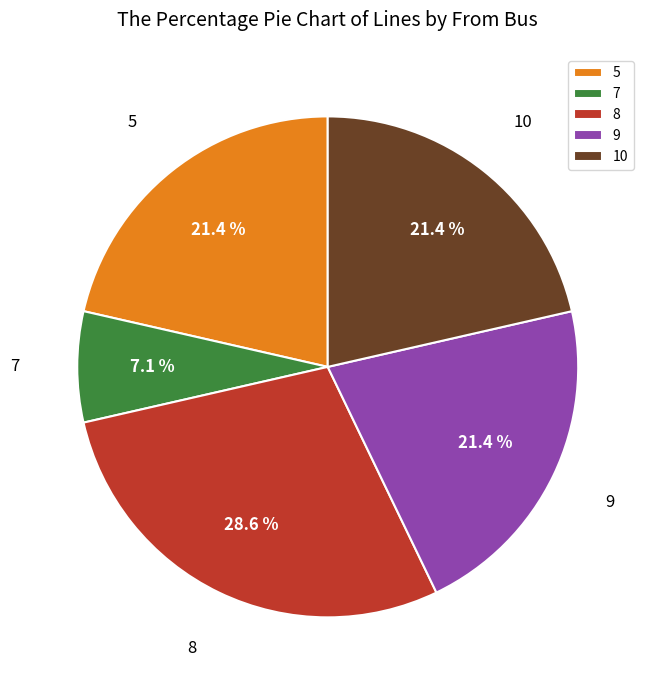

What portion of the pie excludes 9?

78.6%